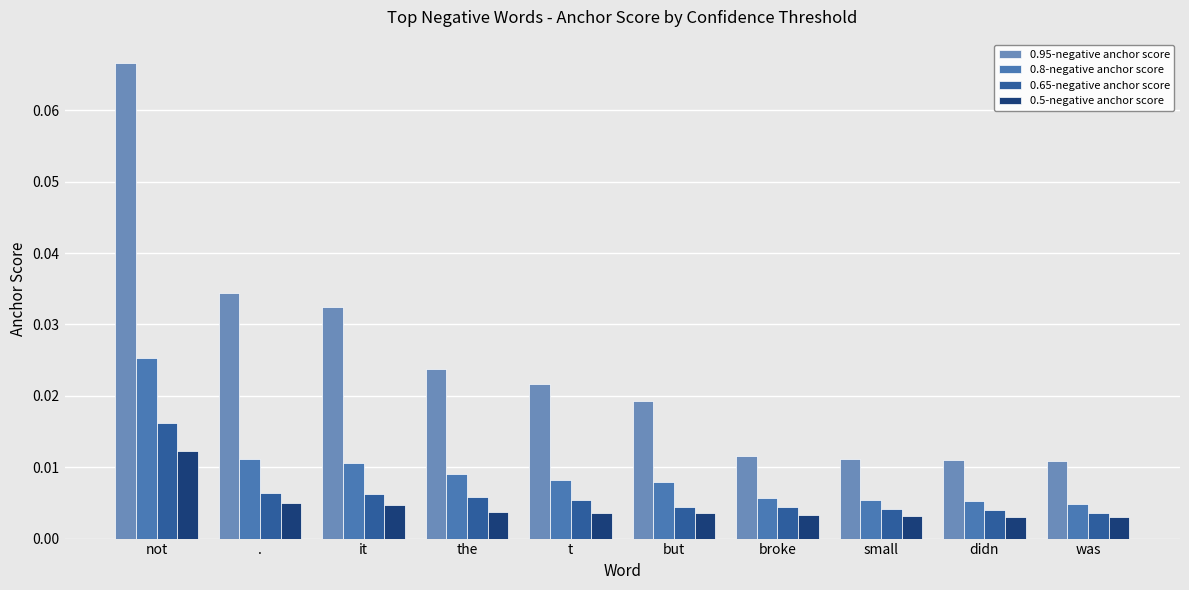

Rank the categories by 0.95-negative anchor score value from lowest to highest.

was, didn, small, broke, but, t, the, it, ., not